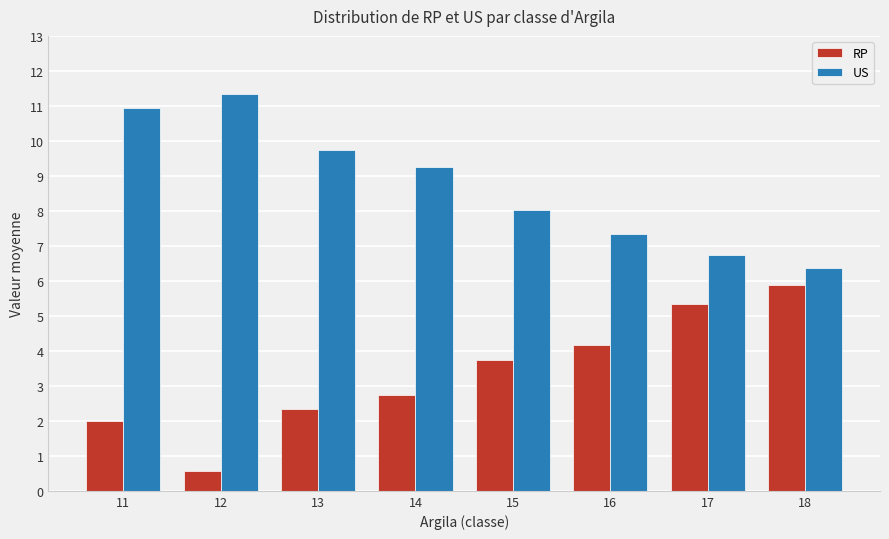

Which series has the widest spread of values?

RP